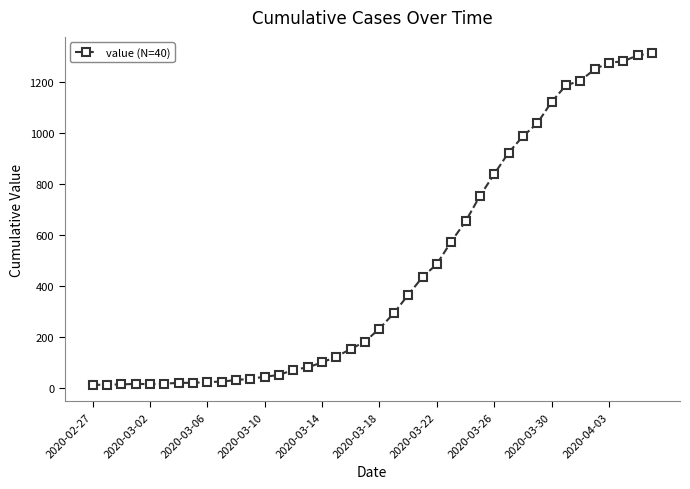

What is the sum of all values?

18604